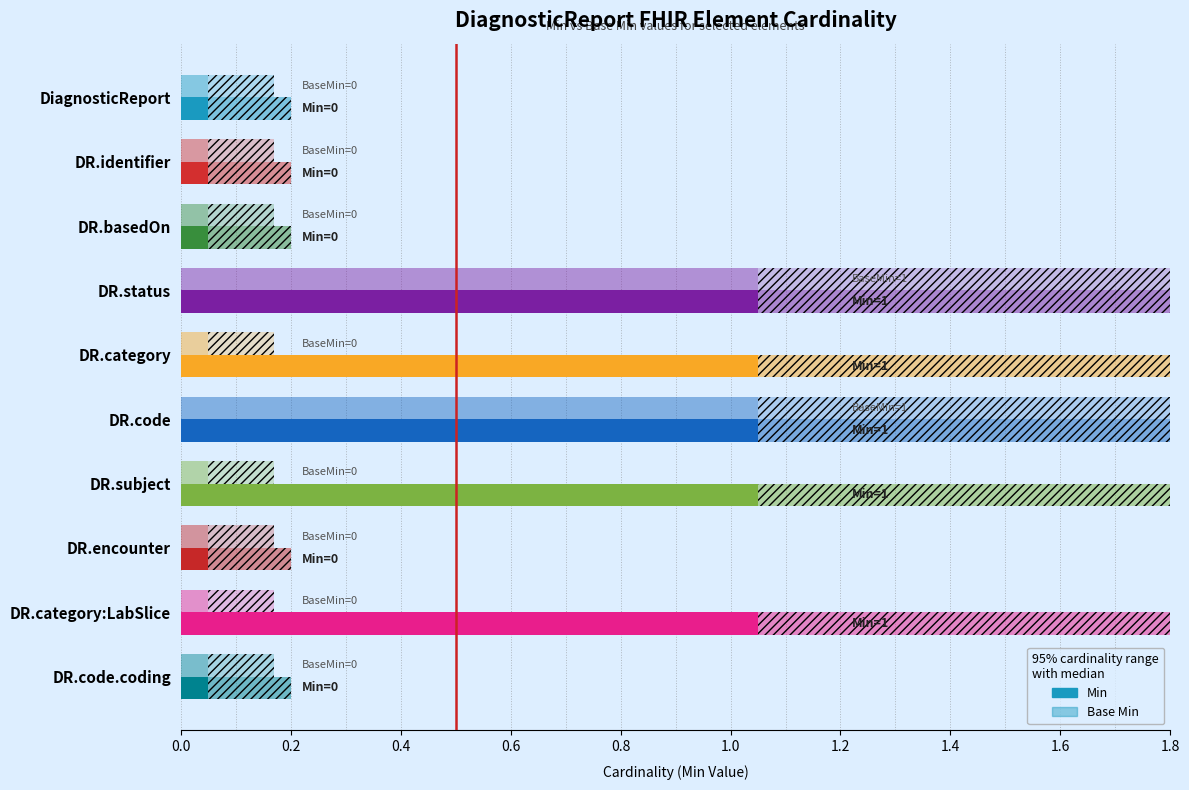

What position from the right is DiagnosticReport.code.coding?

1